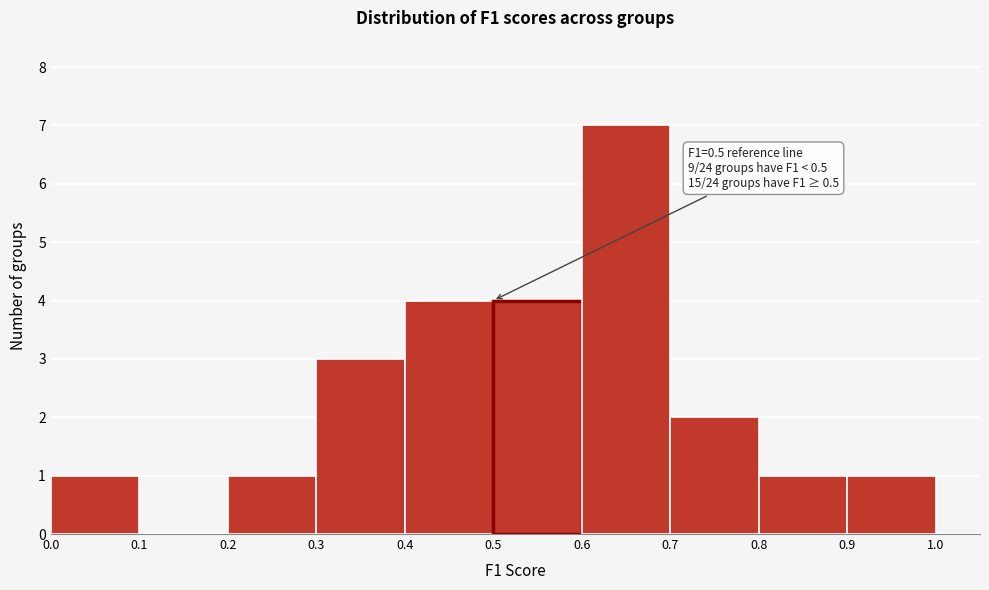

Which range on the x-axis has the tallest bar?

0.6 to 0.7